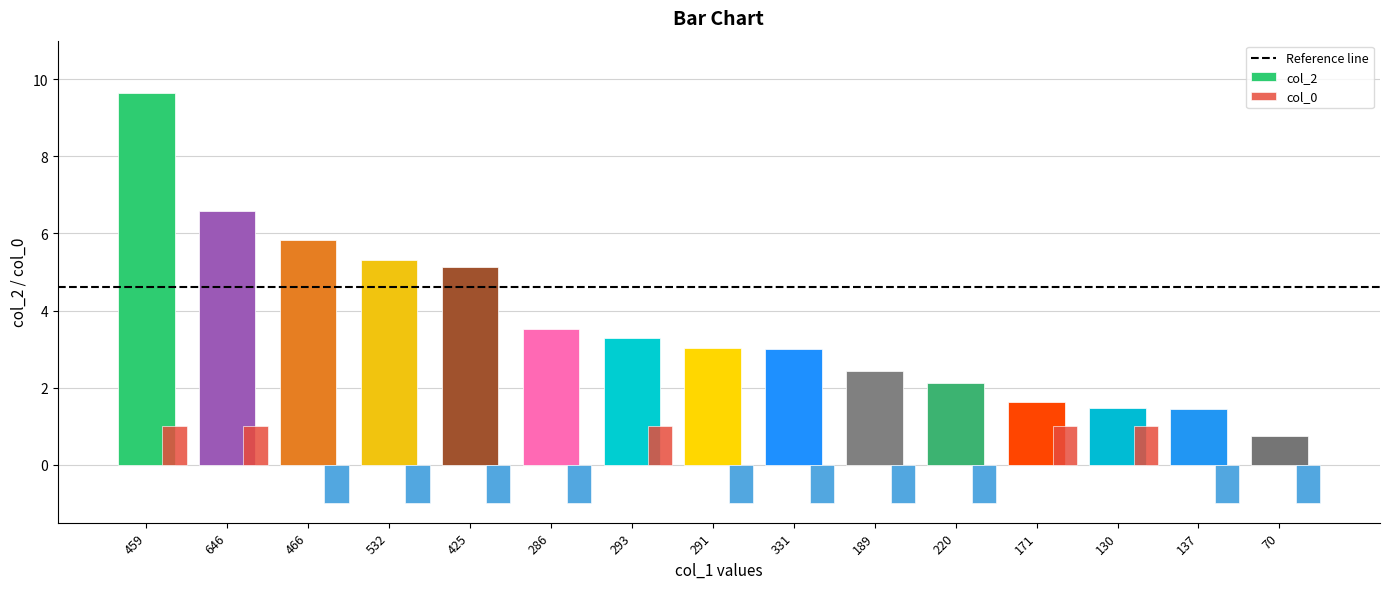

What is the difference between the second highest and minimum values in the col_2 series?

5.8